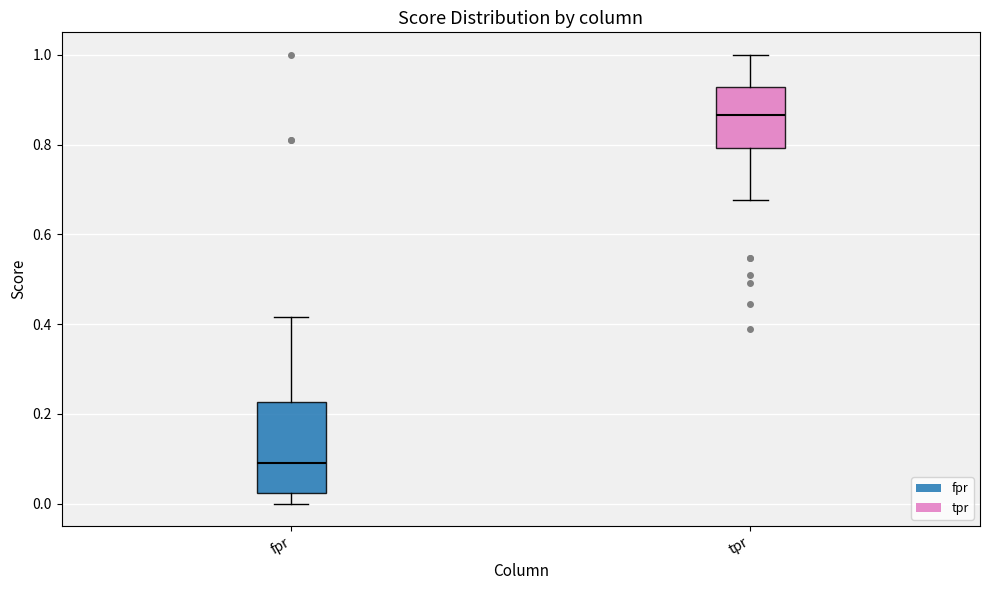

Reading left to right, read every box against the y-axis: the position of its median line, the range the box covers, and the ends of its whiskers. The values are not printed on the chart, so give them approximately, as read against the axis.

fpr: median 0.10, box 0.02 to 0.22, whiskers 0.00 to 0.42
tpr: median 0.86, box 0.80 to 0.92, whiskers 0.68 to 1.00